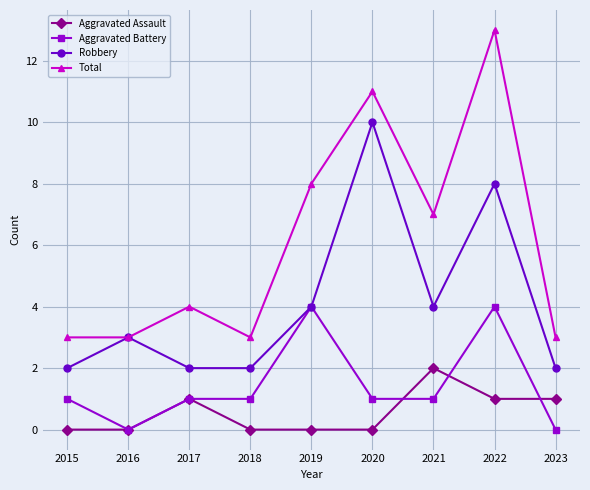

How many Robbery values are between 2 and 4?

7